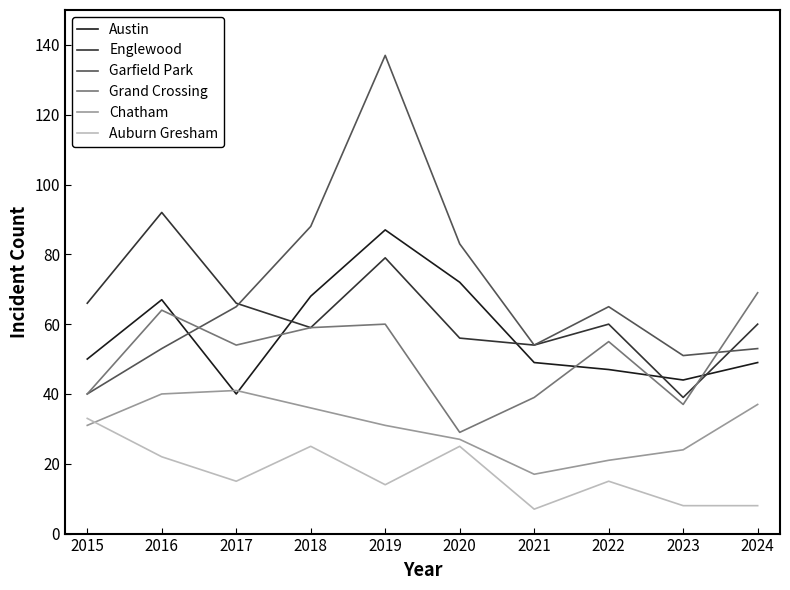

The value of Garfield Park at 2018 is 88. True or false?

True